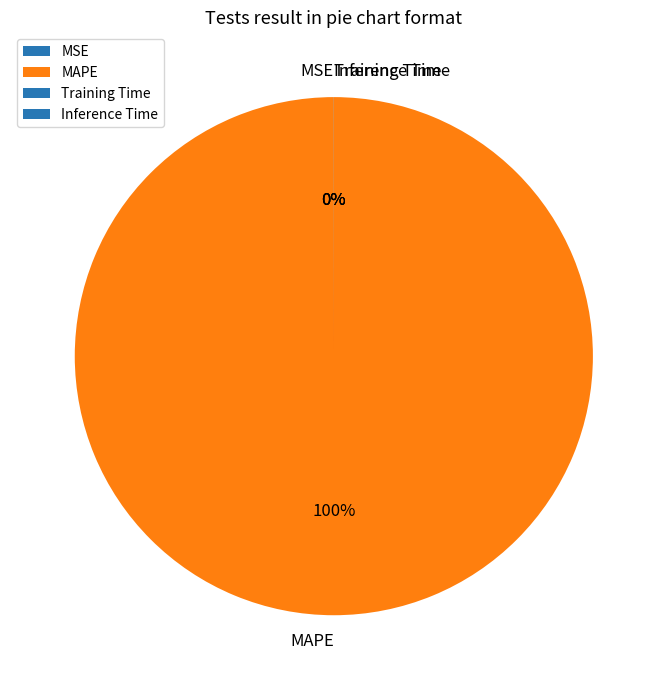

Does any single category account for the majority?

Yes